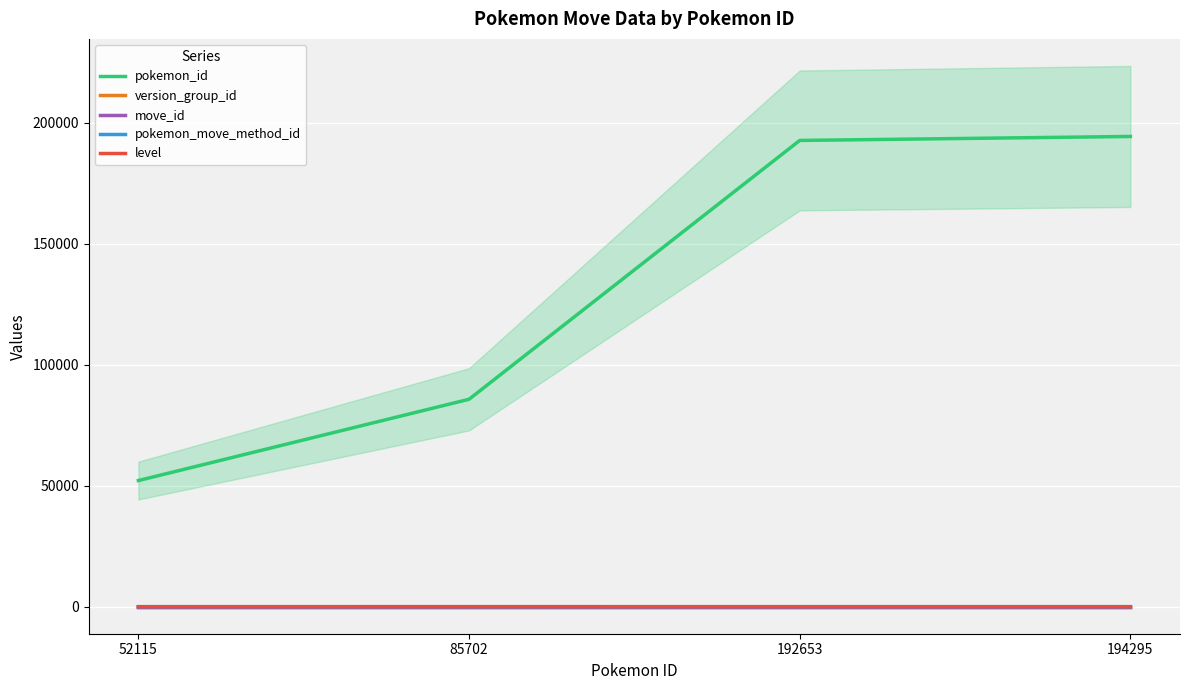

Between 52115 and 85702, which is larger?

85702